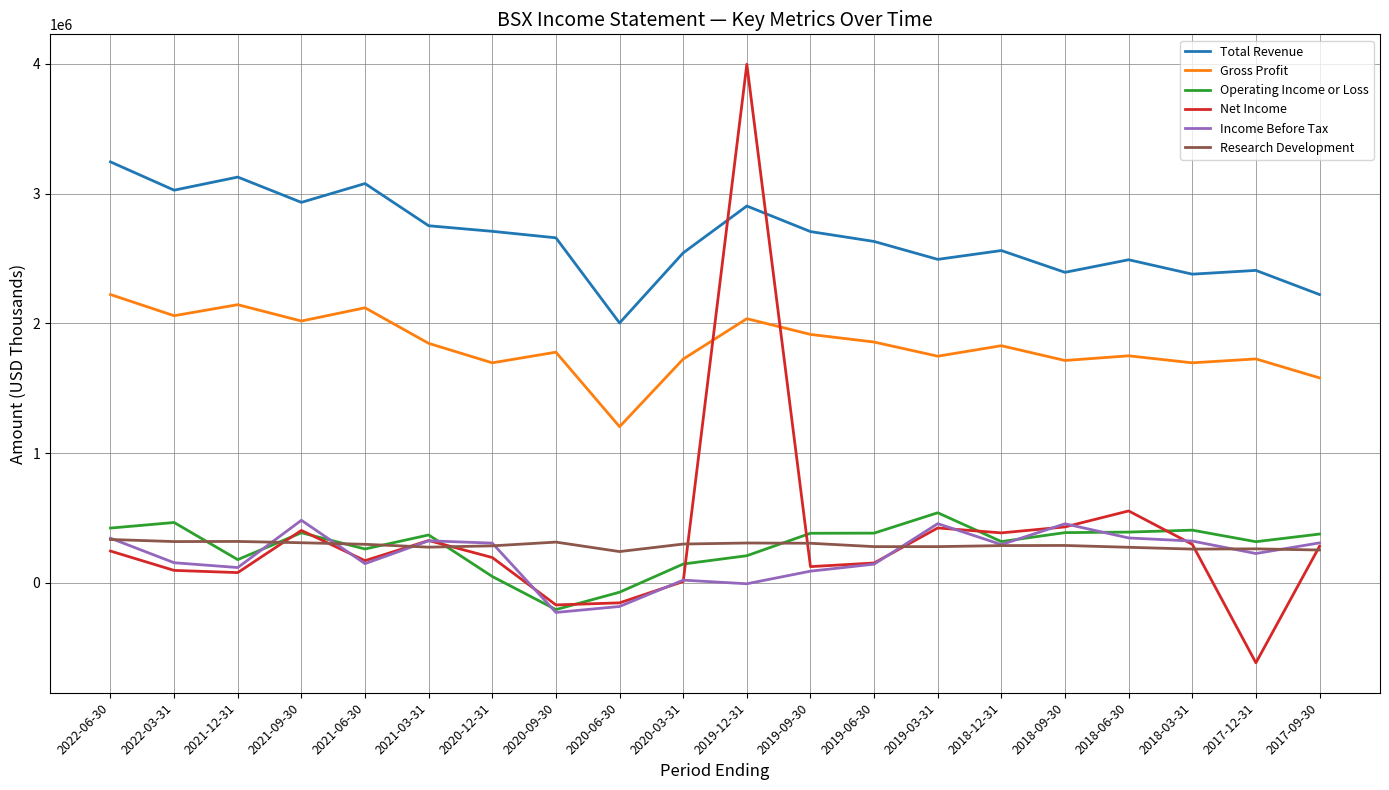

What is the sum of the Total Revenue values at 2019-06-30 and 2022-03-31?

5657000